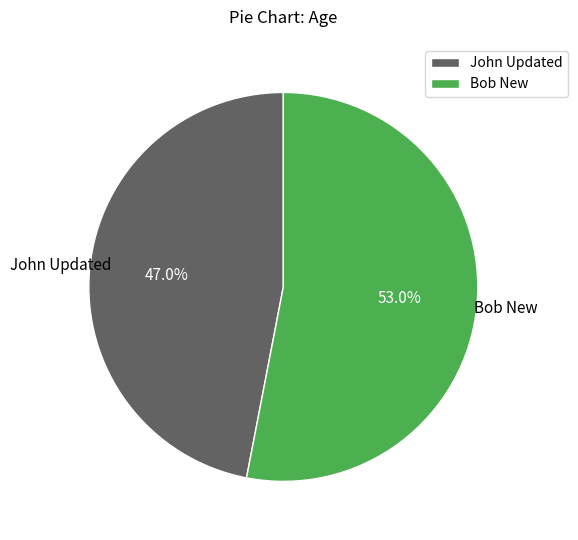

Does any single category account for the majority?

Yes